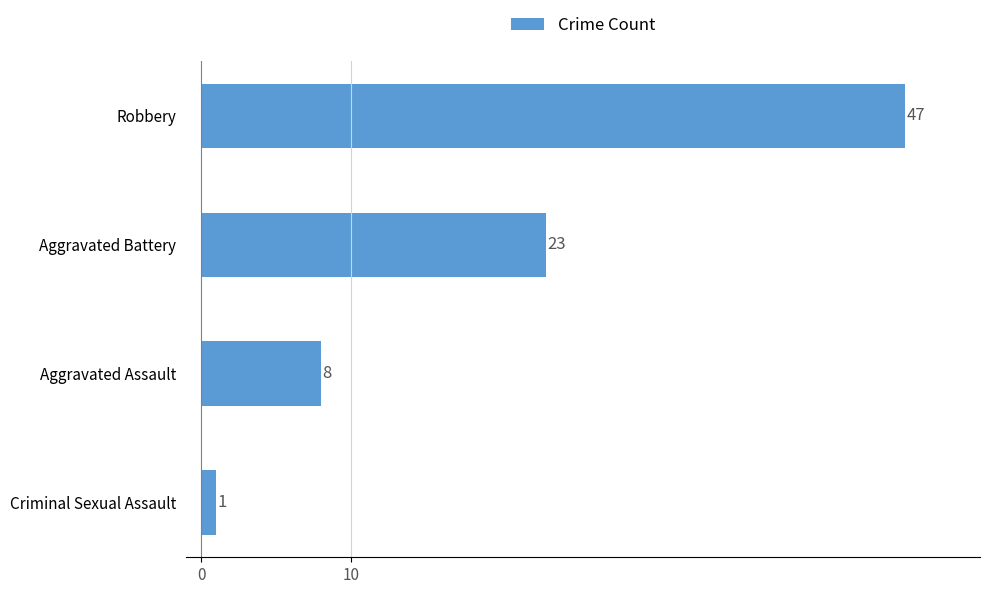

What is the average value?

20